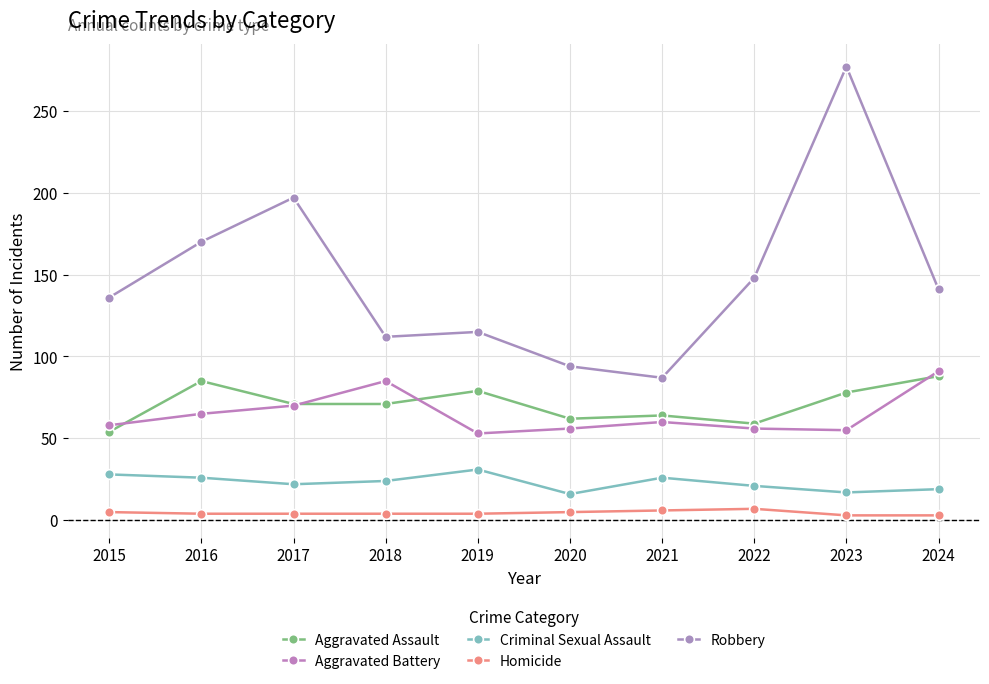

What is the value of the Robbery point at the 9th from the left?

277